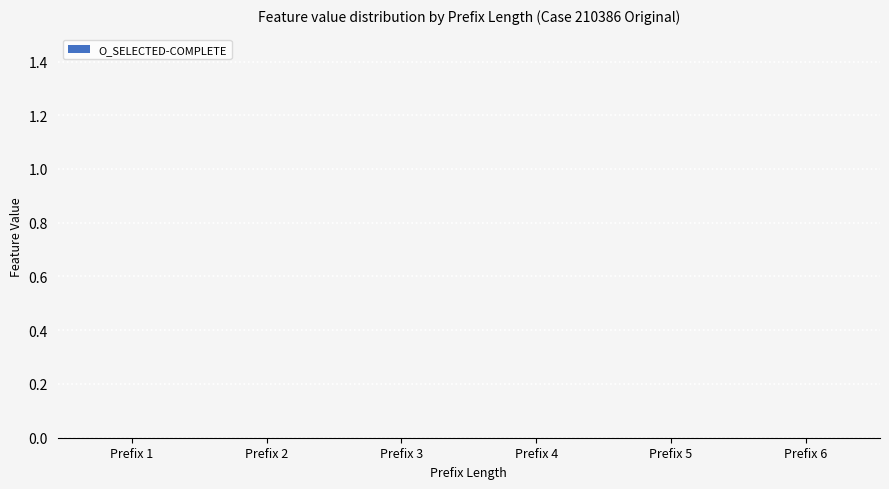

The A_ACCEPTED-COMPLETE series shows 1 at PrefixLength 3. True or false?

False